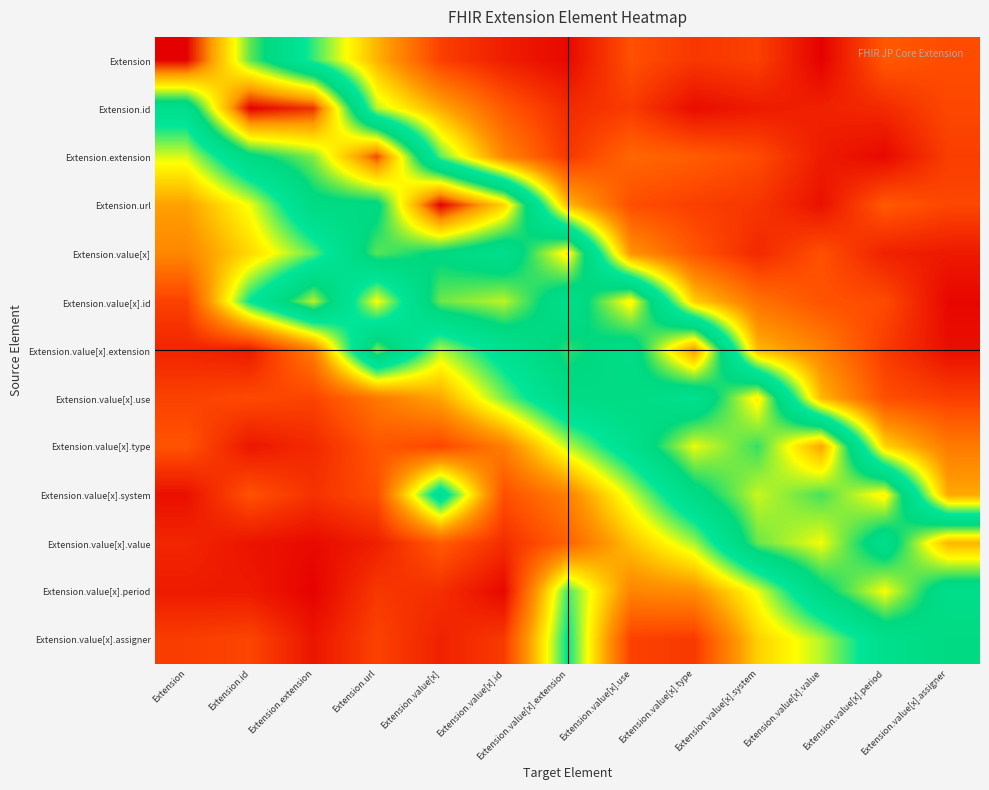

At which category is the sum across all series the highest?

Extension.value[x].extension